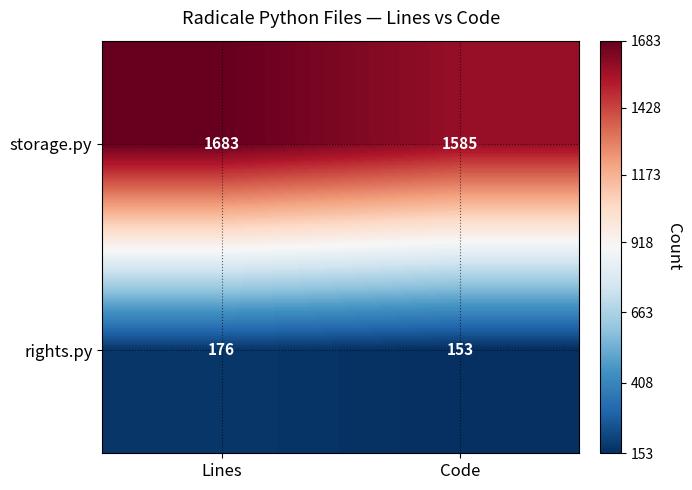

What is the difference between the rights.py values at Code and Lines?

23